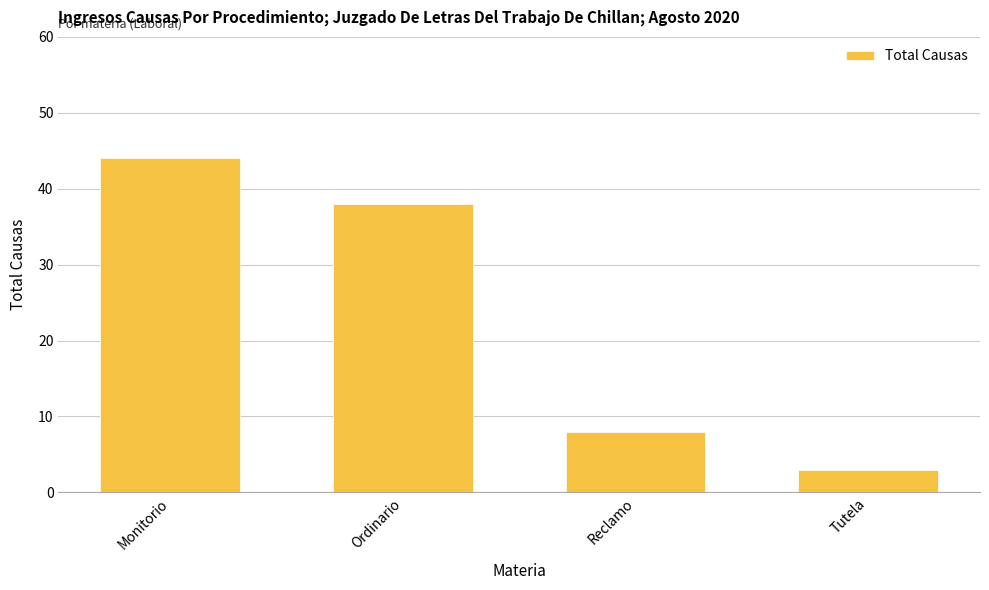

Reading left to right, transcribe all the data shown in this chart.

44	38	8	3